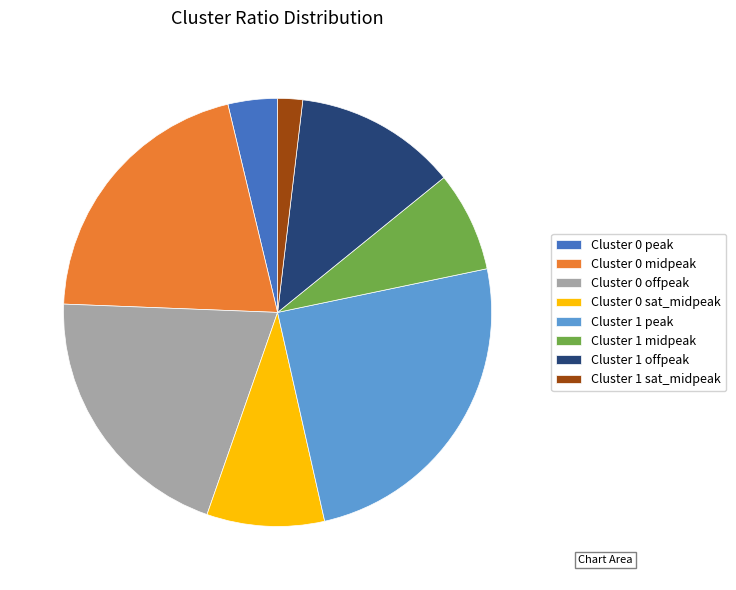

Is the sum of Cluster 1 sat_midpeak and Cluster 0 offpeak greater than half?

No